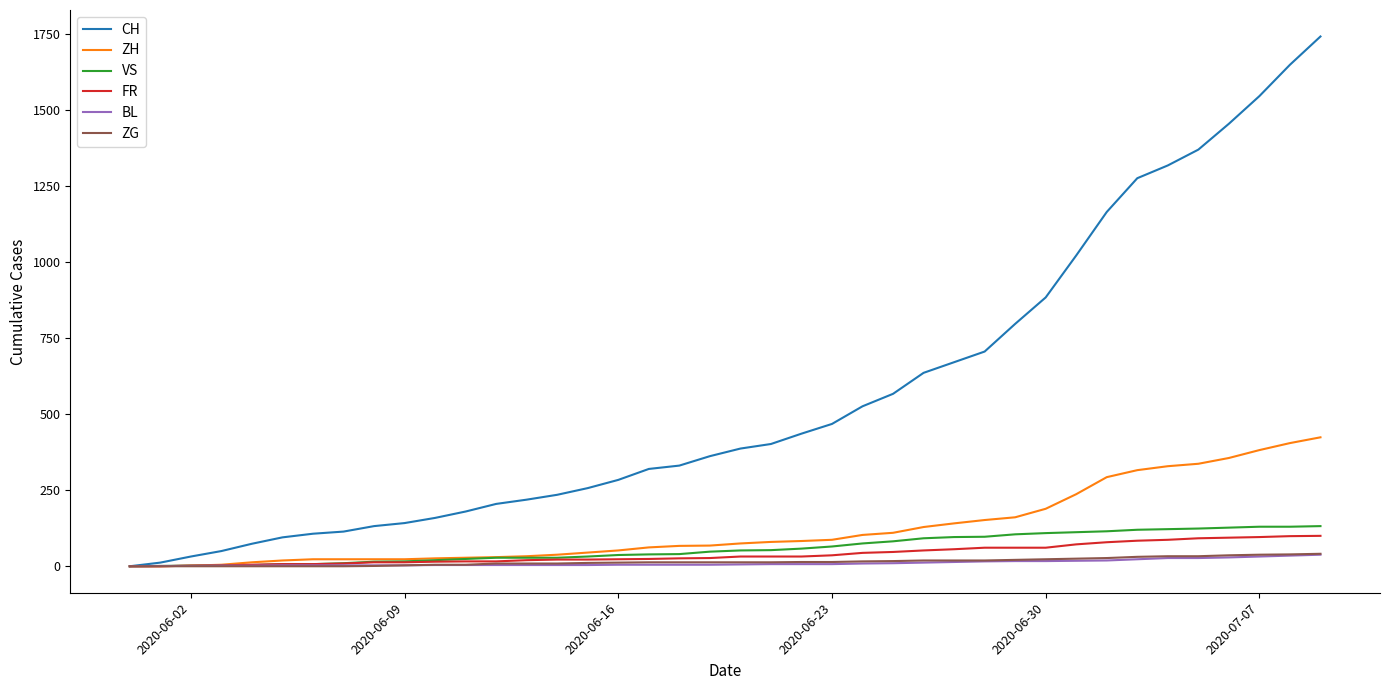

Which series has the largest total across all categories?

CH